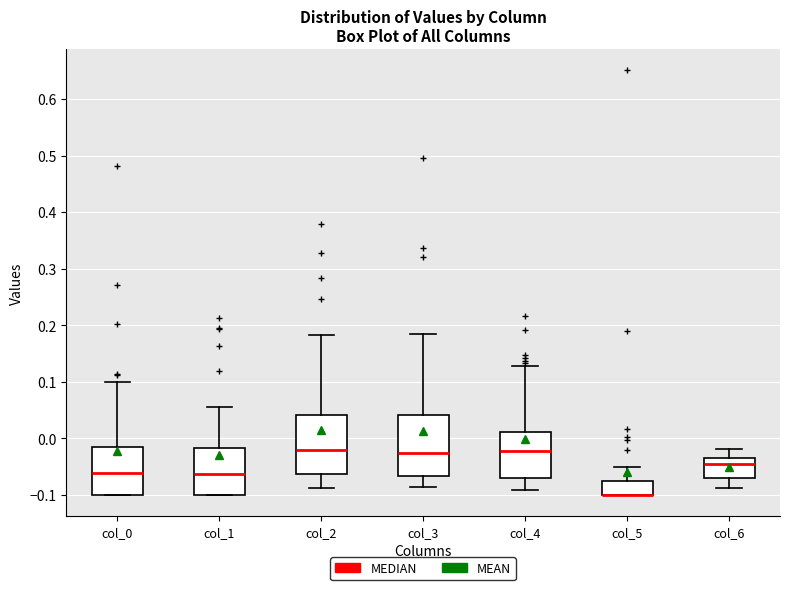

Where is the upper edge of the box for col_5 on the y-axis? The values are not printed on the chart, so give them approximately, as read against the axis.

-0.08